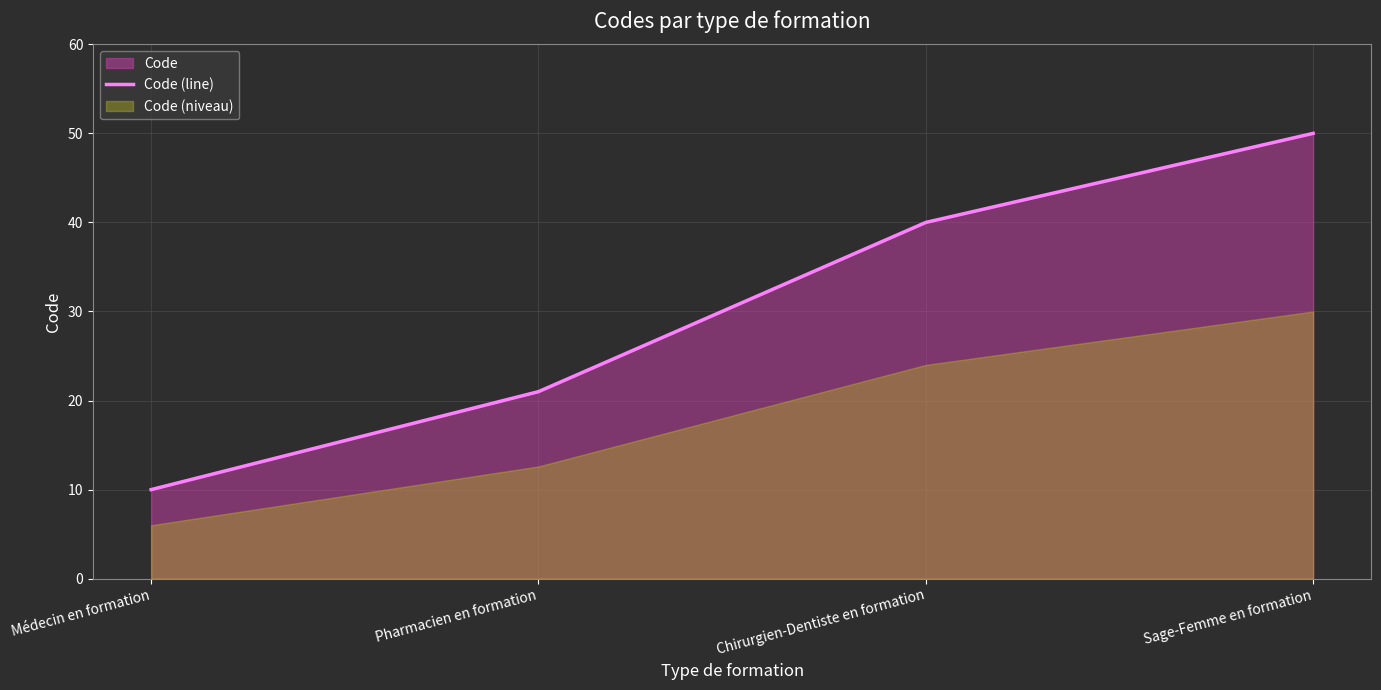

What is the label of the 3rd point from the right?

Pharmacien en formation